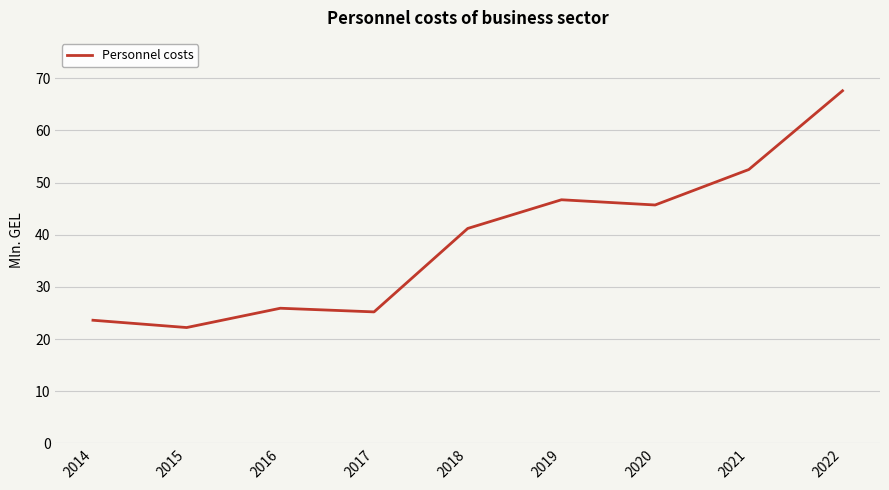

Which category has the lowest value across all series?

2015